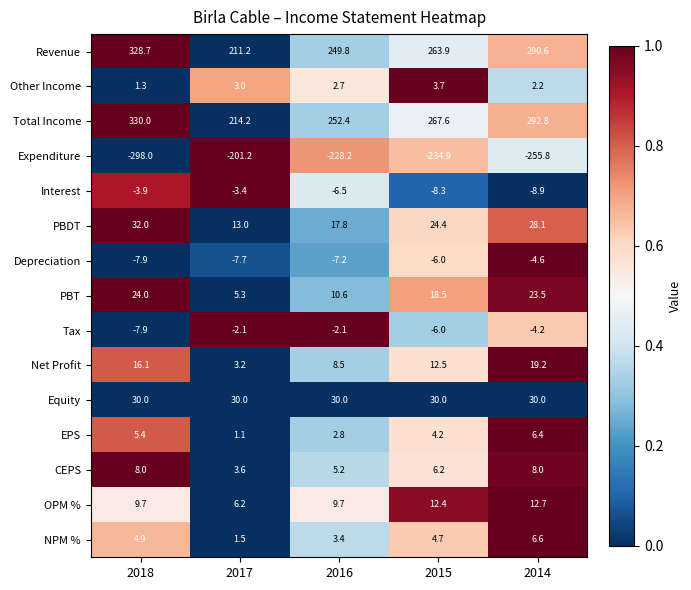

True or false: Expenditure has a value of -392.1 at 2015.

False